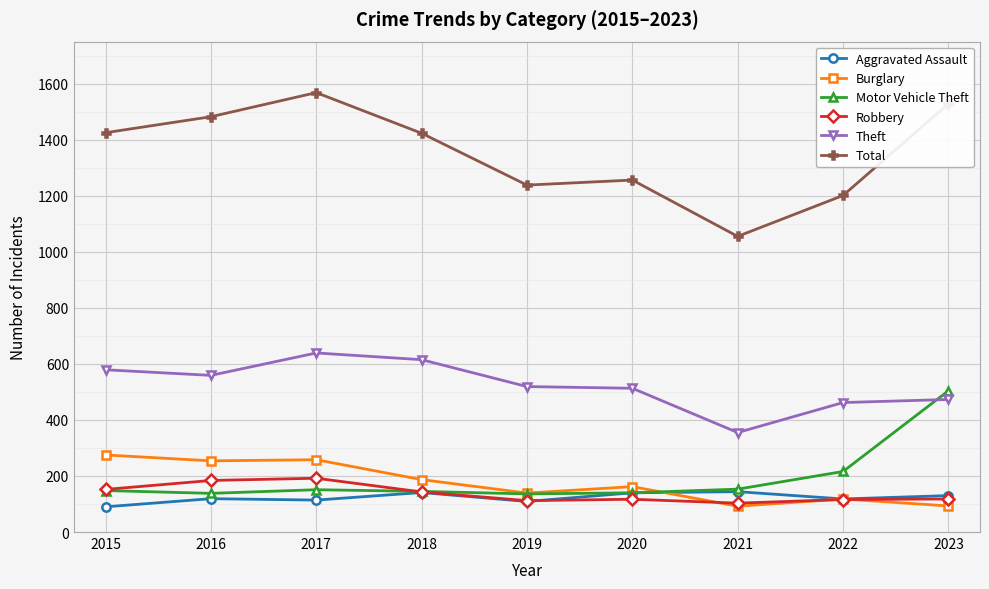

At how many categories does at least one series exceed 1351?

5